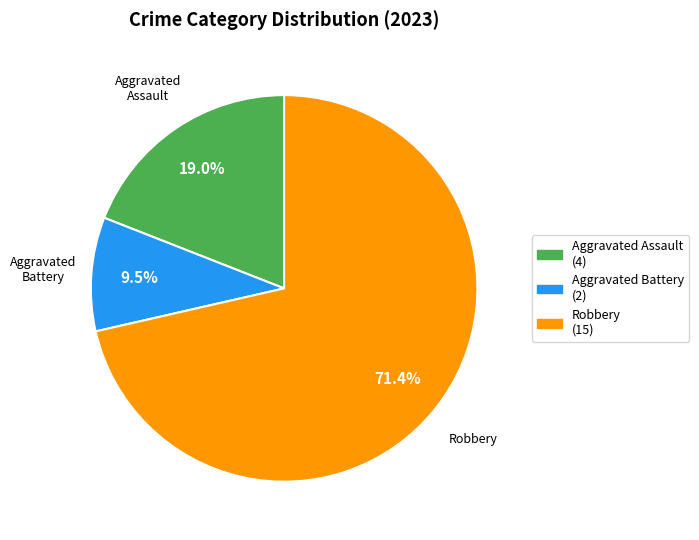

Is there any slice that represents more than half of the pie?

Yes